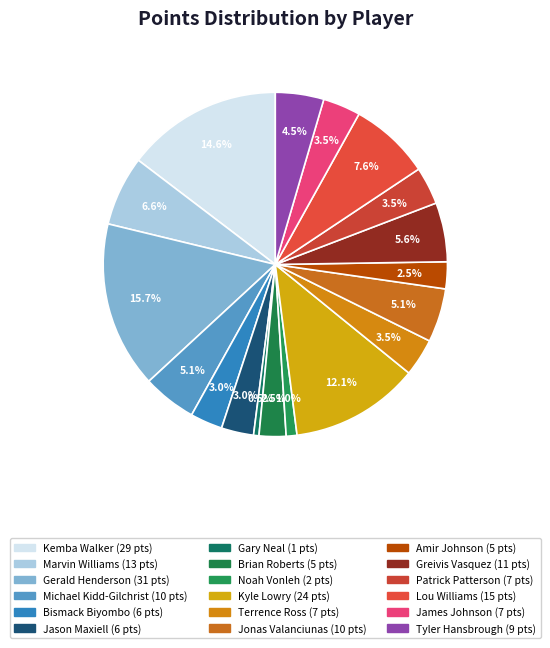

What is the change in value from Brian Roberts to James Johnson?

+2